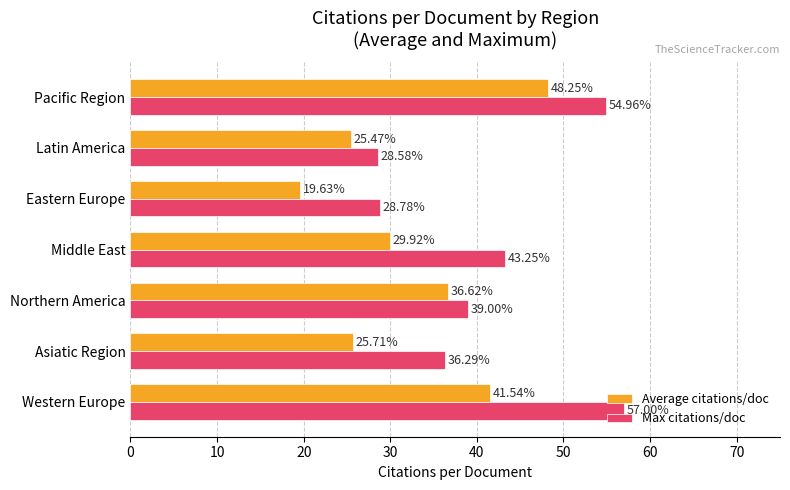

Rank the series by their average value, from lowest to highest.

Average citations/doc, Max citations/doc